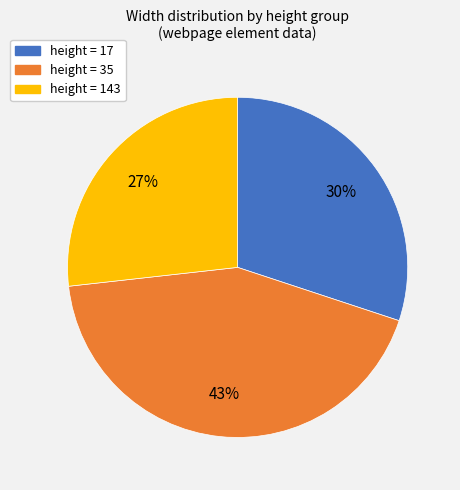

Count the number of slices in the pie.

3